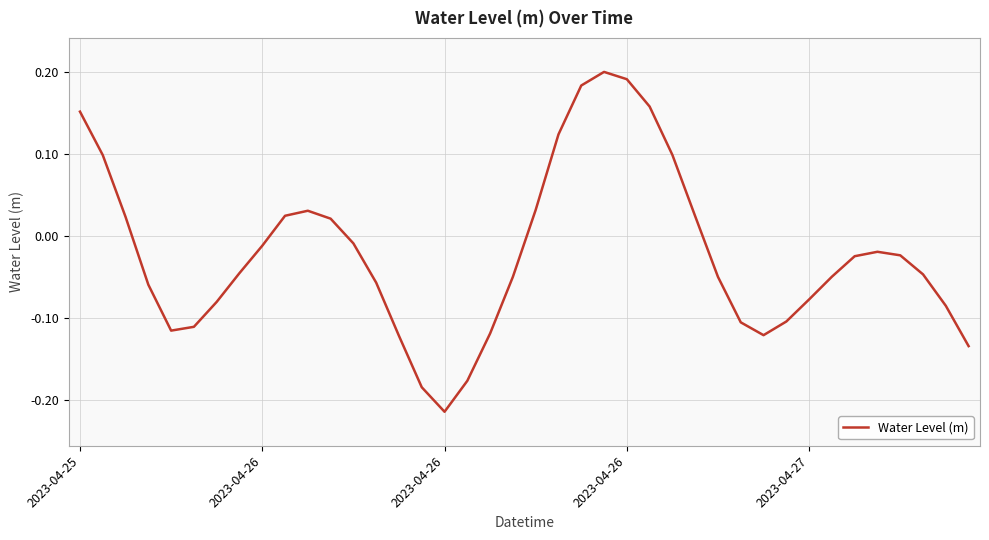

What is the difference between the maximum and minimum values?

0.4